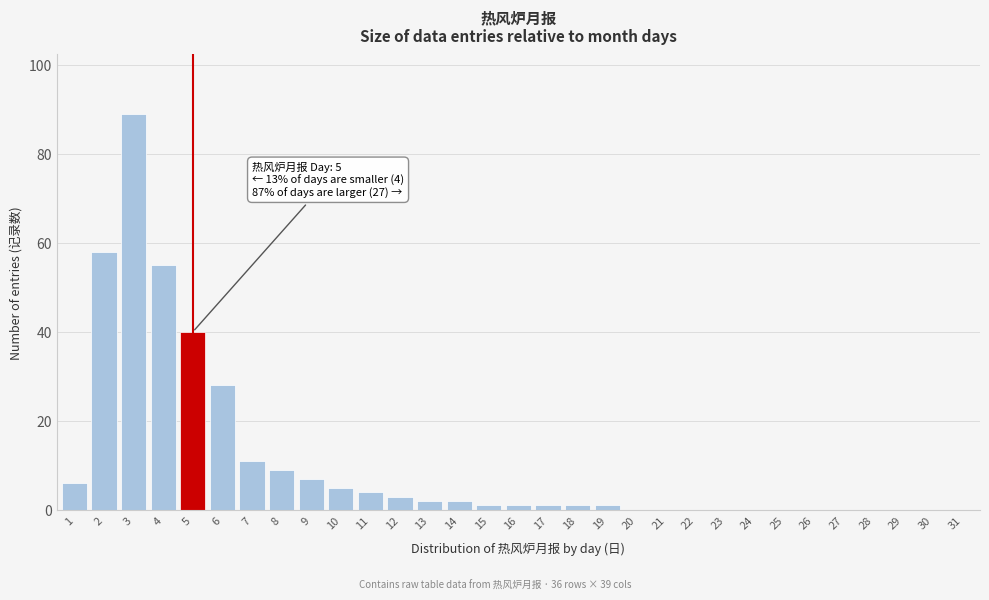

Where is the data nearest to the value 44?

5